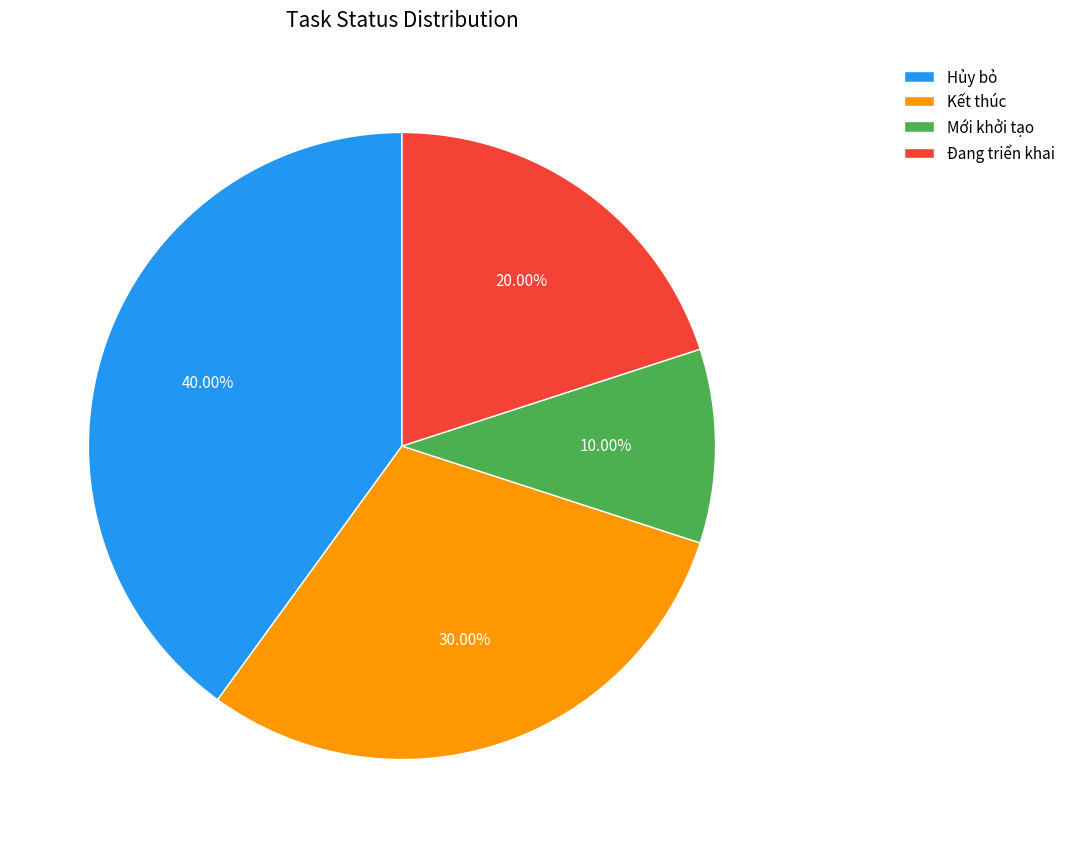

Between Mới khởi tạo and Đang triển khai, which is larger?

Đang triển khai